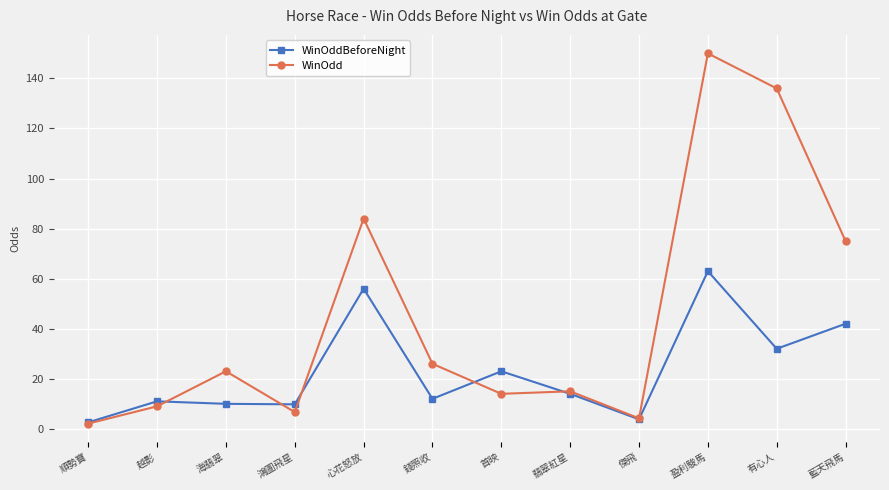

List the series in order of their peak value, lowest first.

WinOddBeforeNight, WinOdd